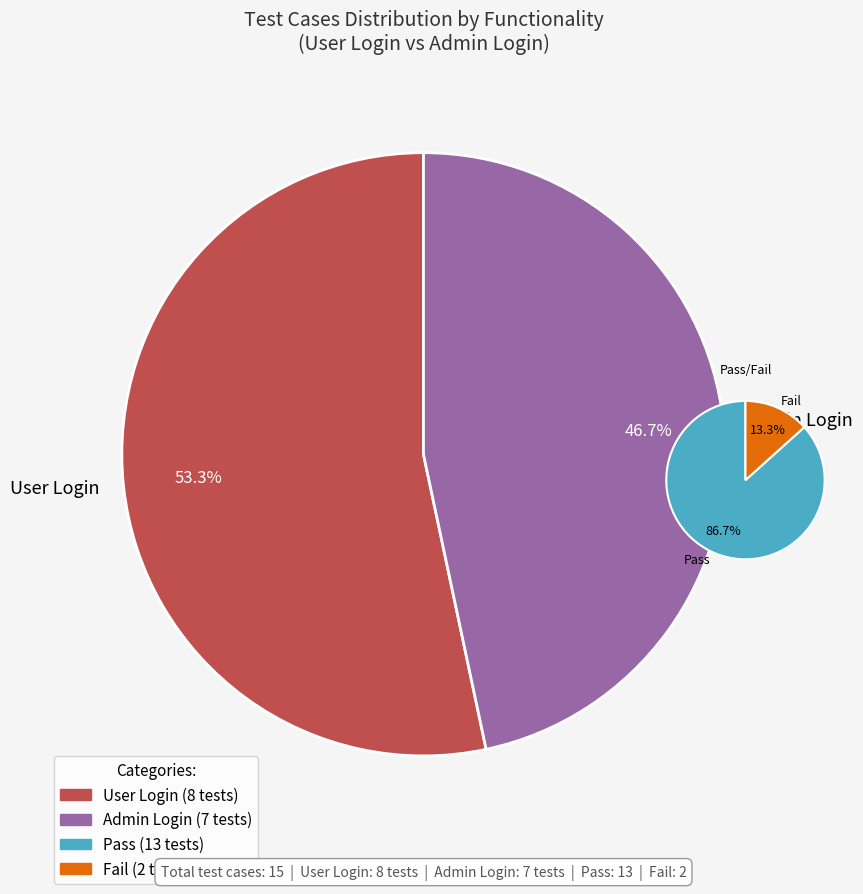

Which category has the smallest portion of the pie?

Admin Login